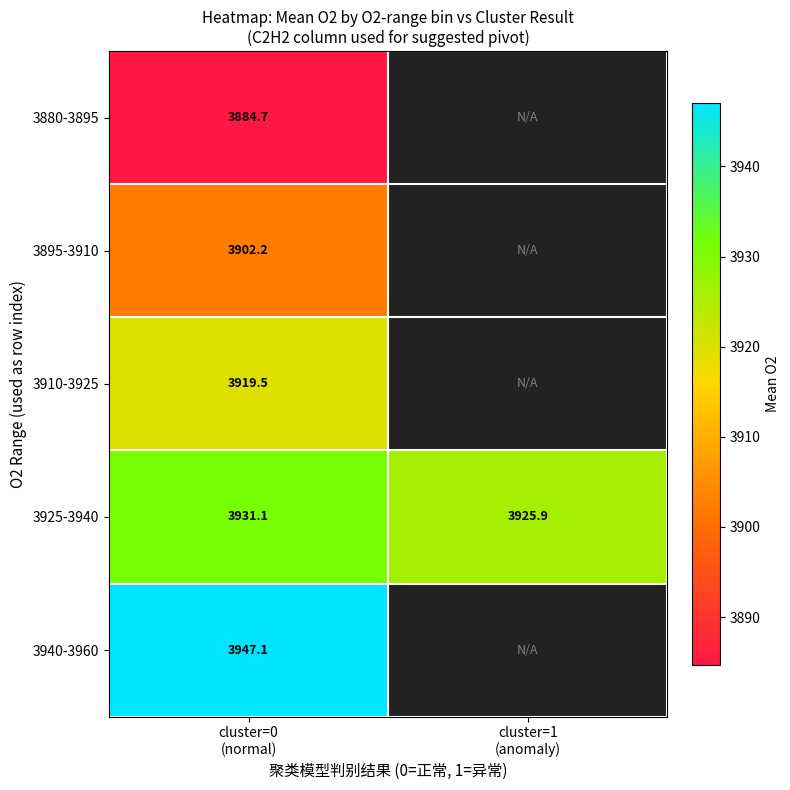

Rank the series by their average value, from lowest to highest.

3880-3895, 3895-3910, 3910-3925, 3925-3940, 3940-3960